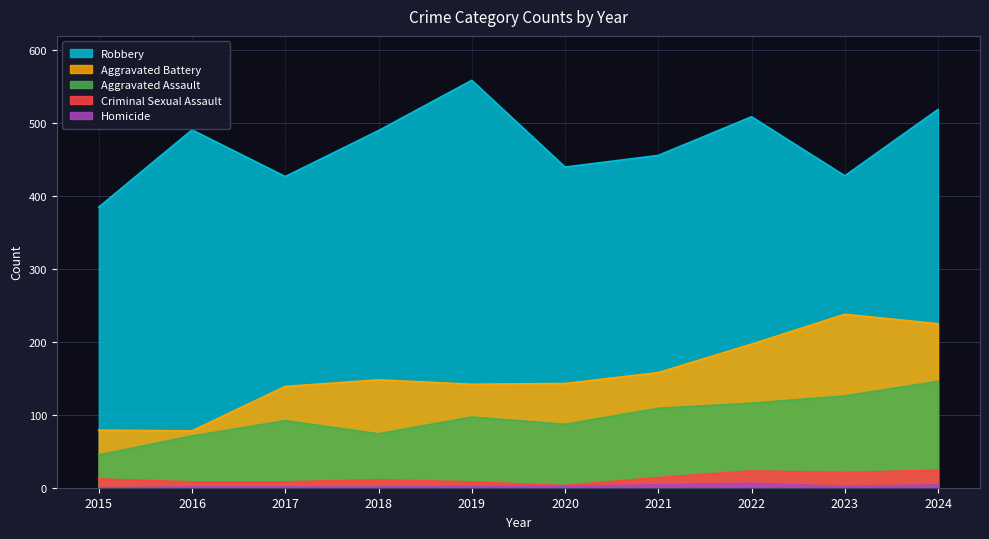

What are all the series names shown in the legend?

Aggravated Assault, Aggravated Battery, Criminal Sexual Assault, Homicide, Robbery